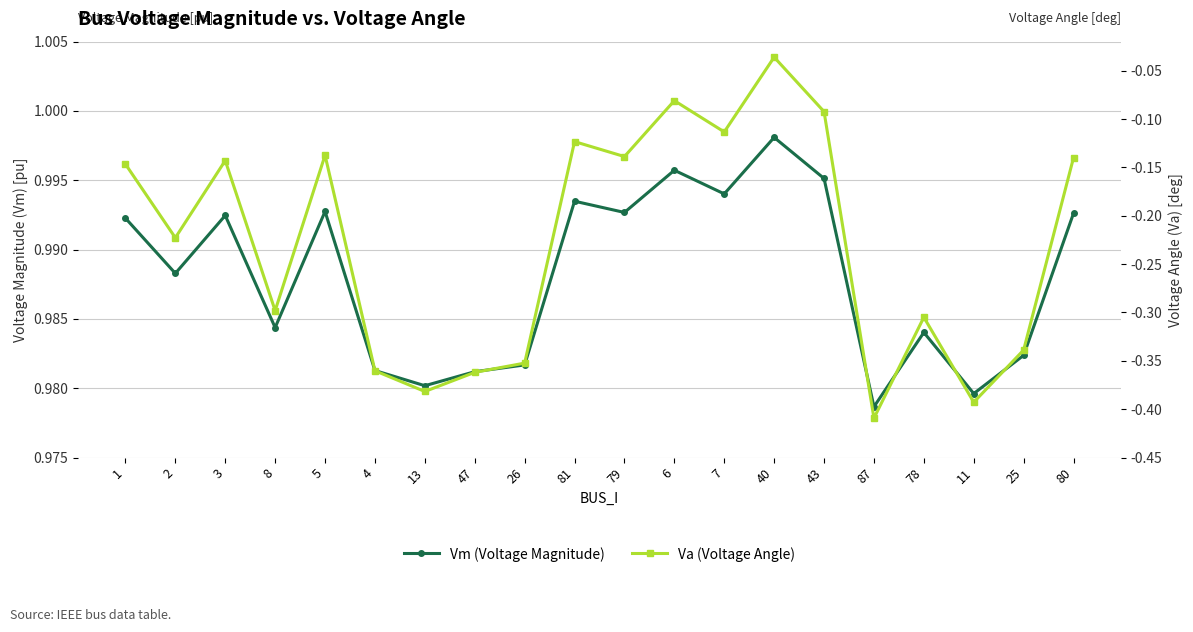

True or false: Va (Voltage Angle) and Vm (Voltage Magnitude) intersect in this chart.

False